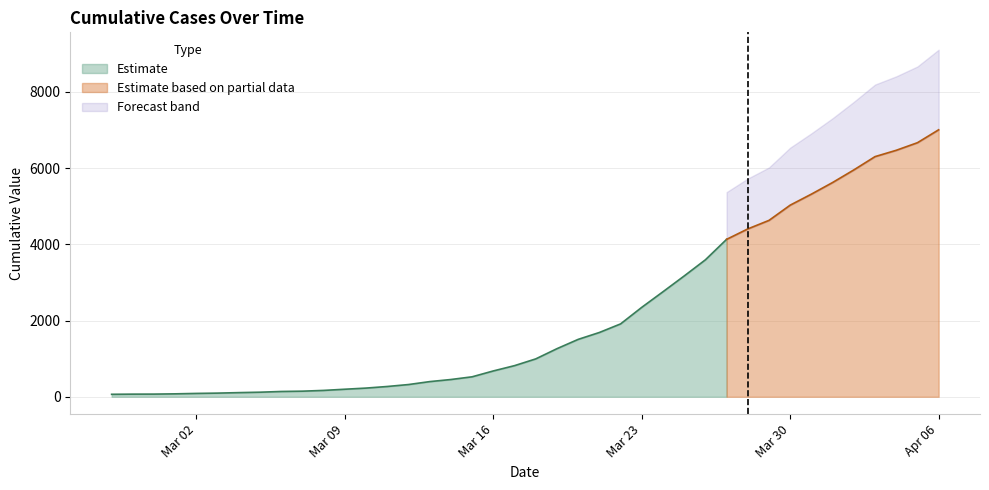

What is the minimum value shown in the chart?

65